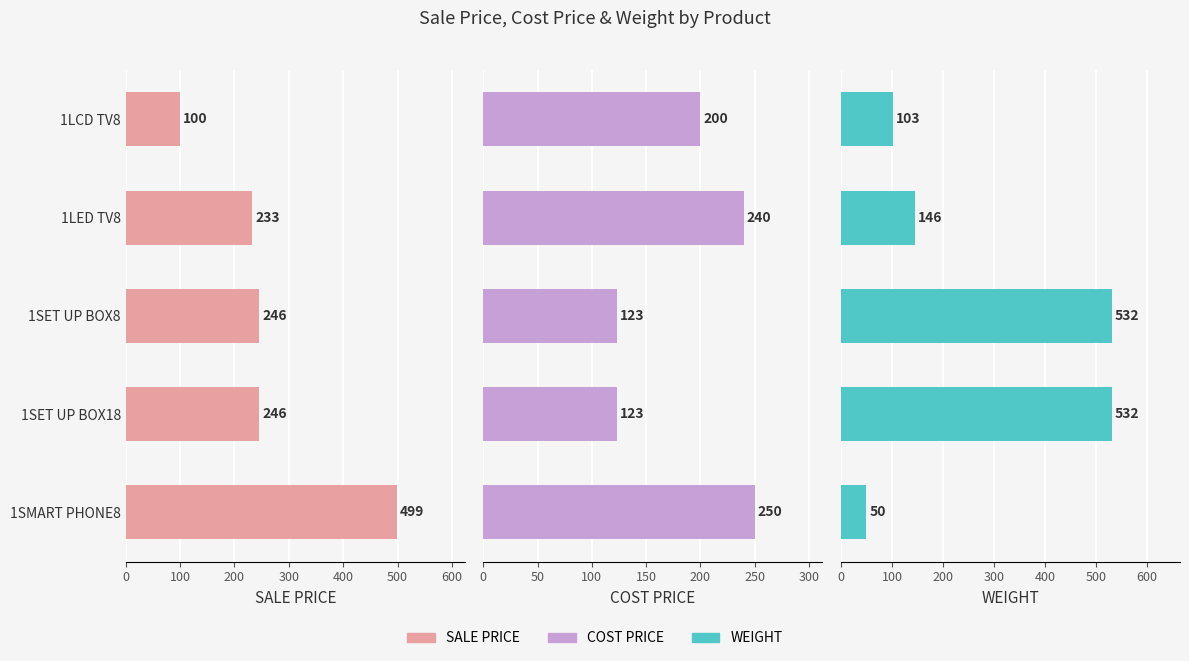

How many data points in COST PRICE are less than 200?

2